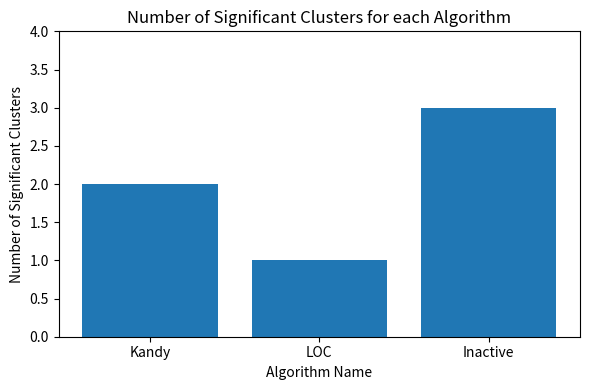

At which category does the chart reach its peak across all series?

Inactive